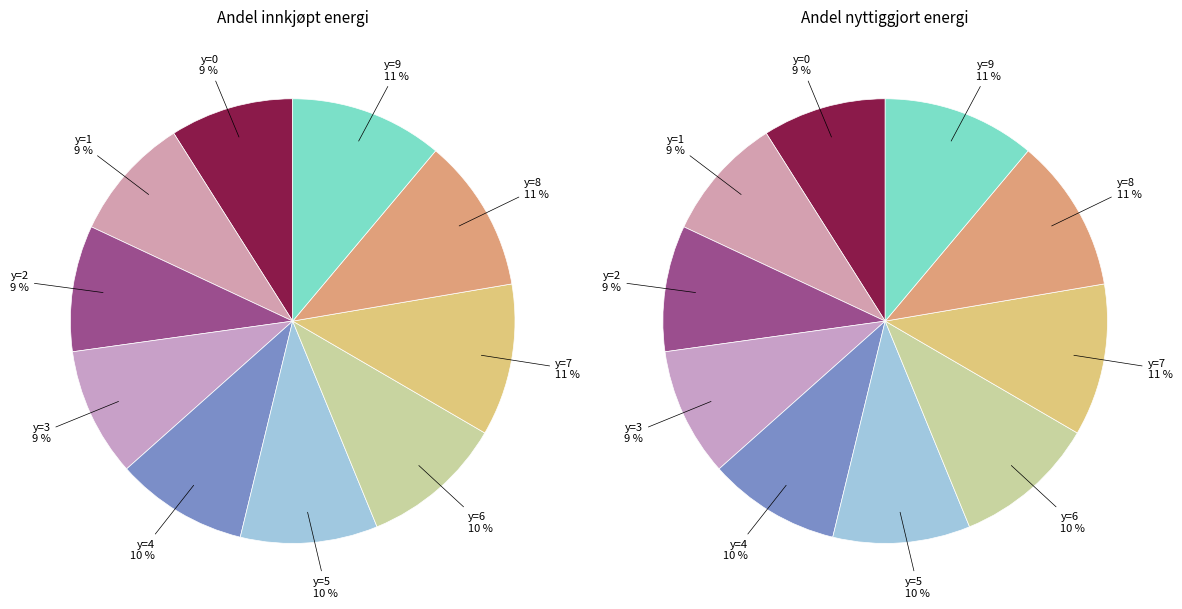

What portion of the pie excludes 7?

88.9%